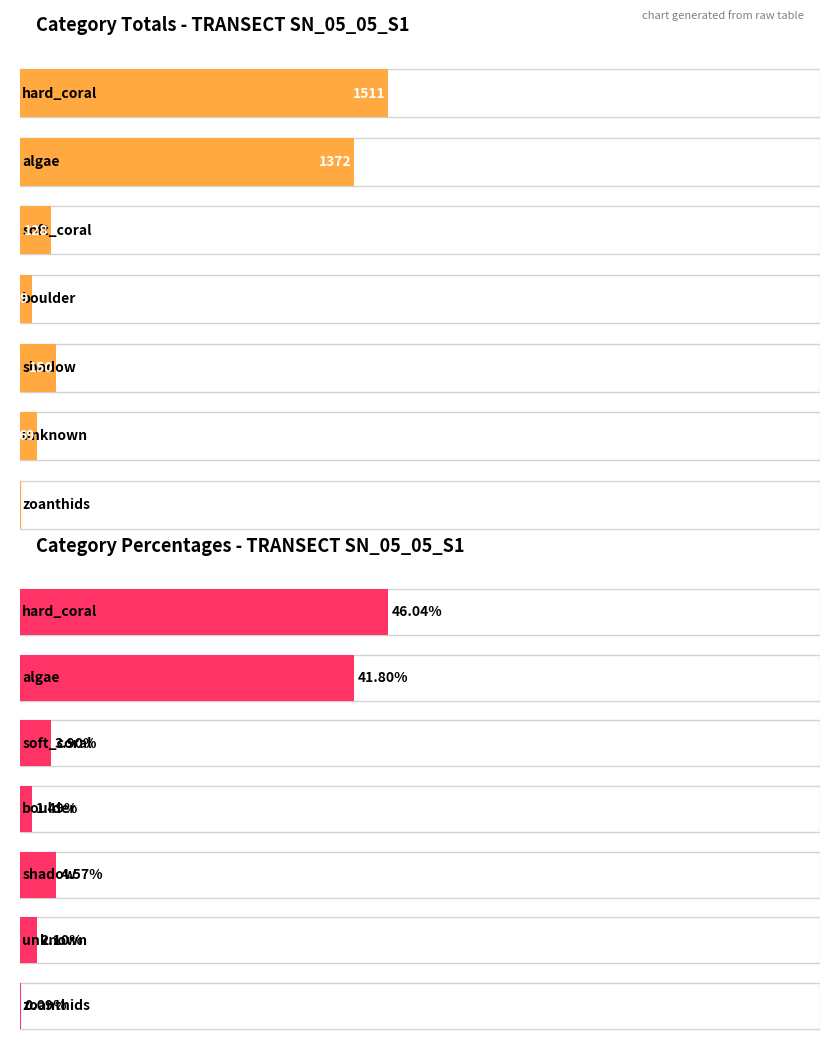

What is the sum of the total values at 4 and 6?

153.0